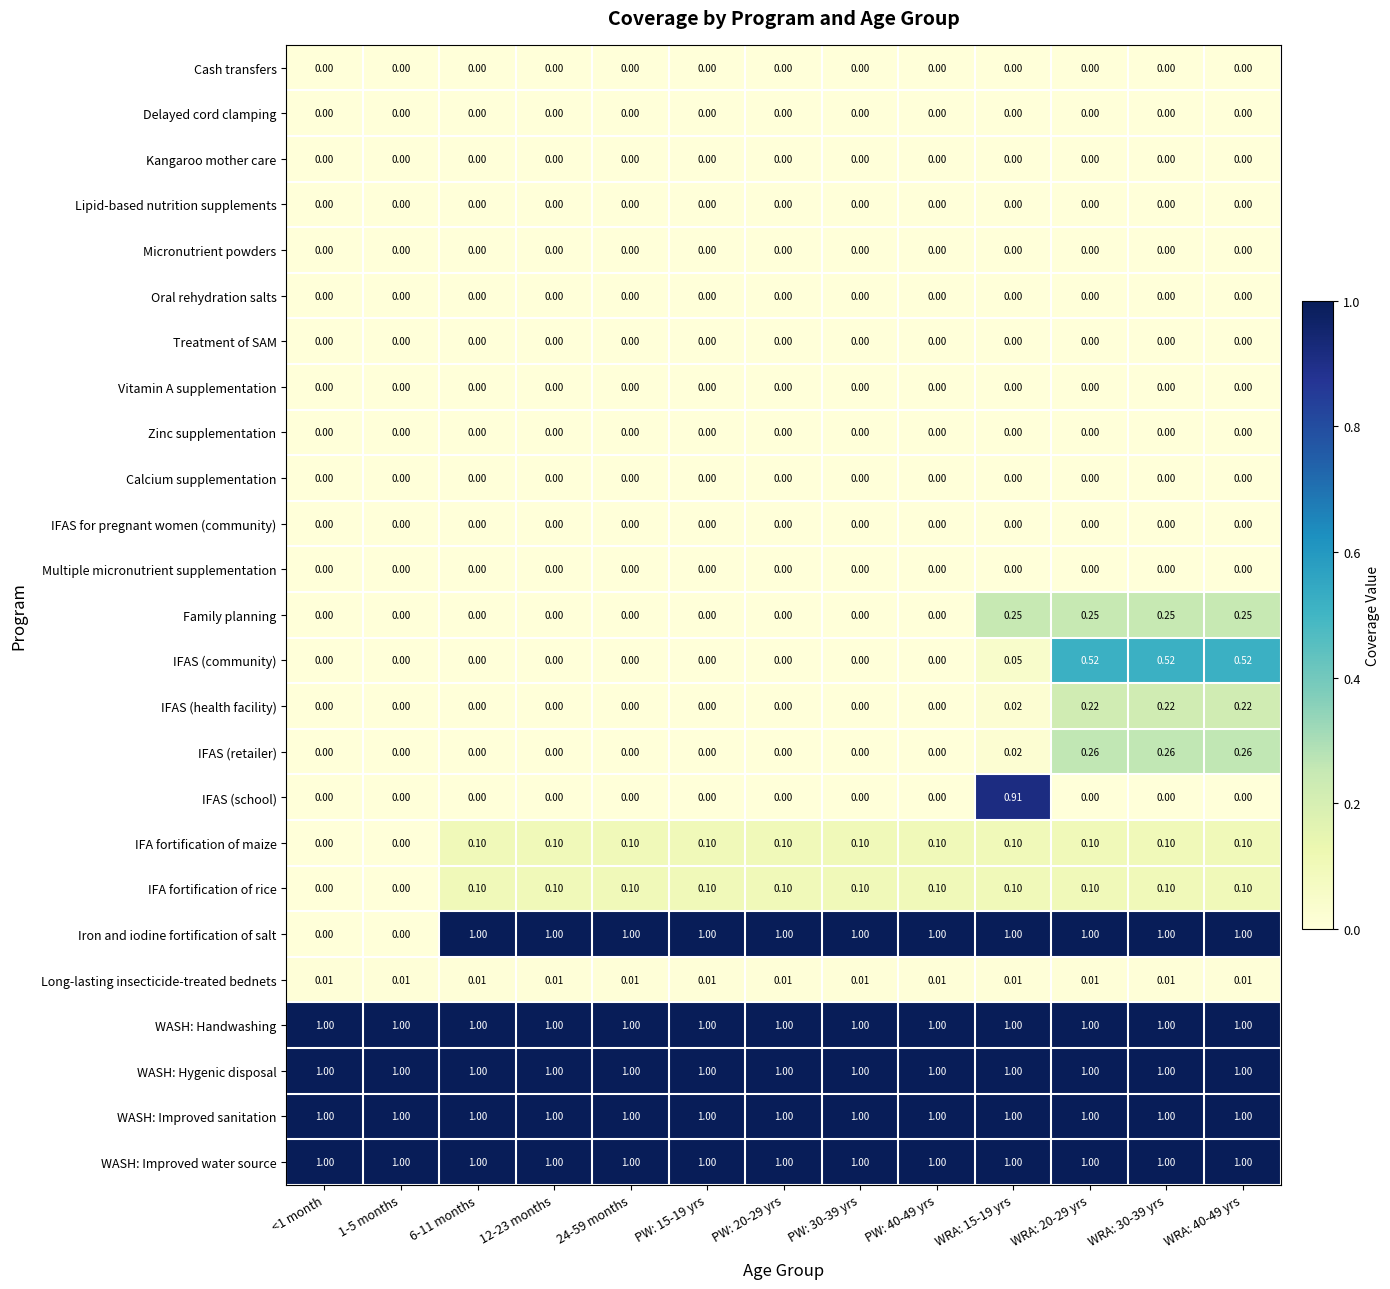

How many distinct data groups are displayed?

25